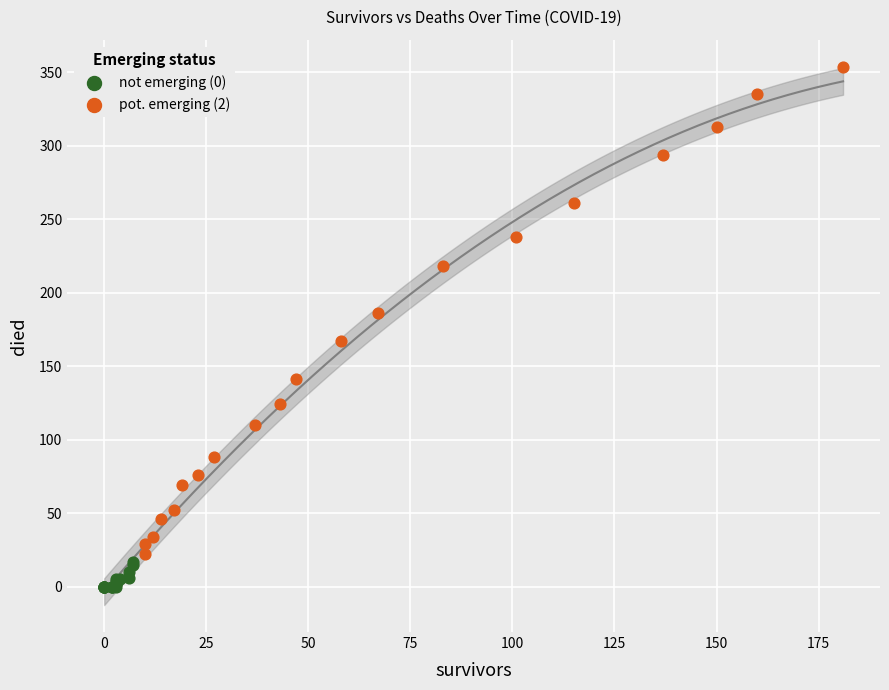

Which series contains the lowest Y value?

not emerging (0)